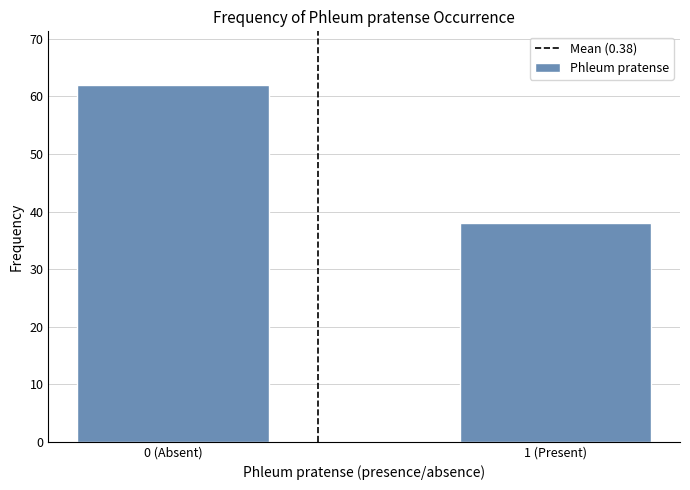

Reading left to right, what are all the values shown in this chart?

0 (Absent)=62	1 (Present)=38